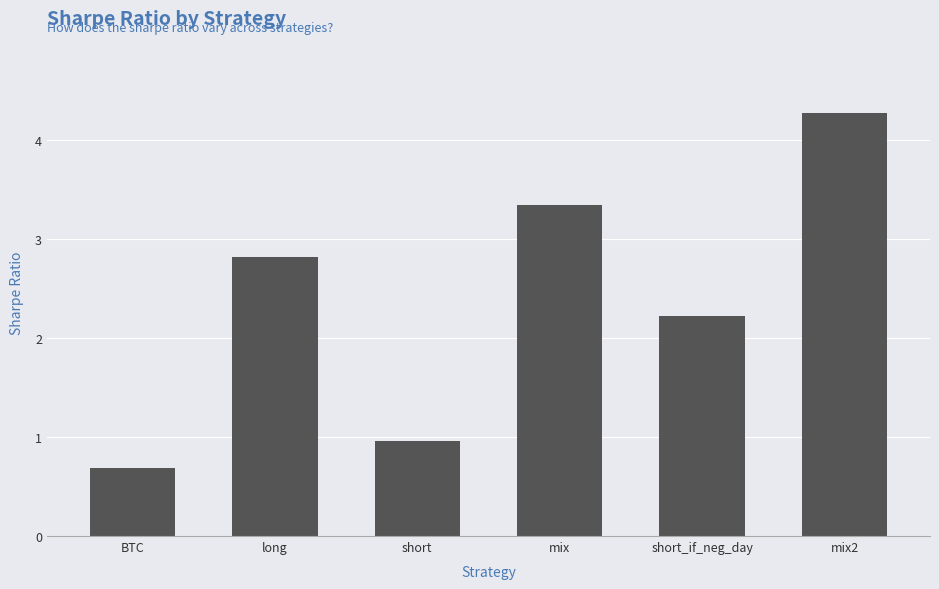

Between short_if_neg_day and long, which is larger?

long